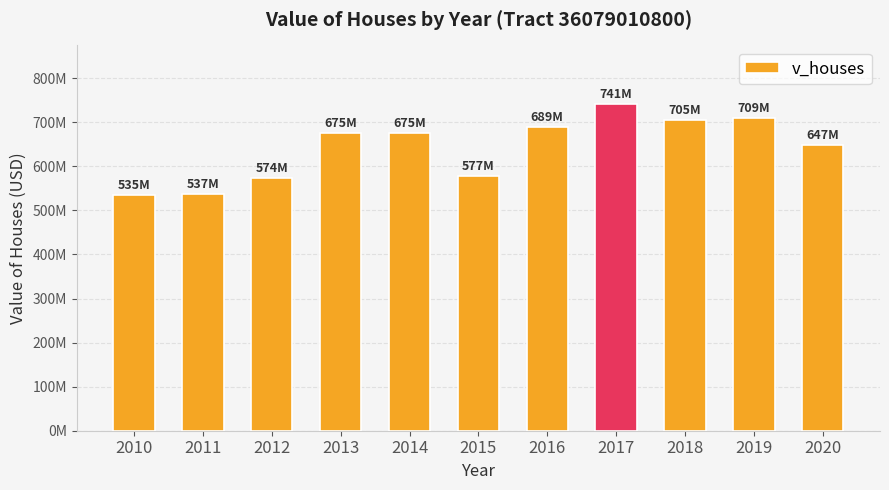

Rank the categories by value from highest to lowest.

2017, 2019, 2018, 2016, 2014, 2013, 2020, 2015, 2012, 2011, 2010